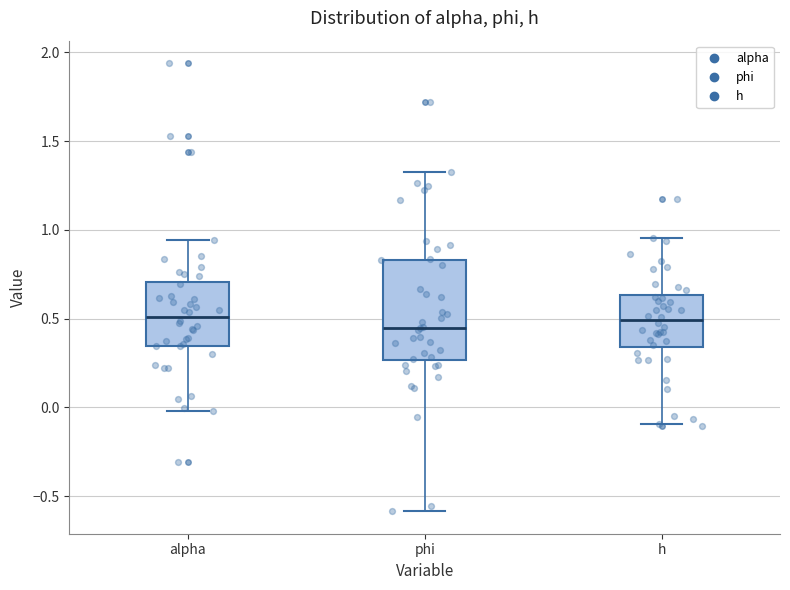

Reading left to right, read every box against the y-axis: the position of its median line, the range the box covers, and the ends of its whiskers. The values are not printed on the chart, so give them approximately, as read against the axis.

alpha: median 0.50, box 0.35 to 0.70, whiskers 0.00 to 0.95
phi: median 0.45, box 0.25 to 0.85, whiskers -0.60 to 1.35
h: median 0.50, box 0.35 to 0.65, whiskers -0.10 to 0.95